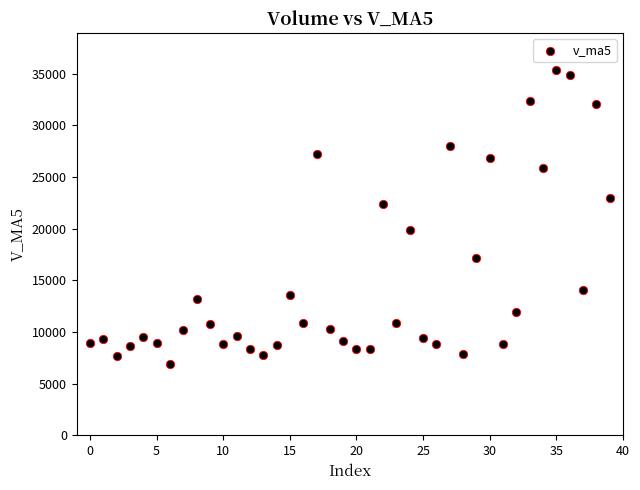

What is the range of Y values (max minus min)?

28489.0